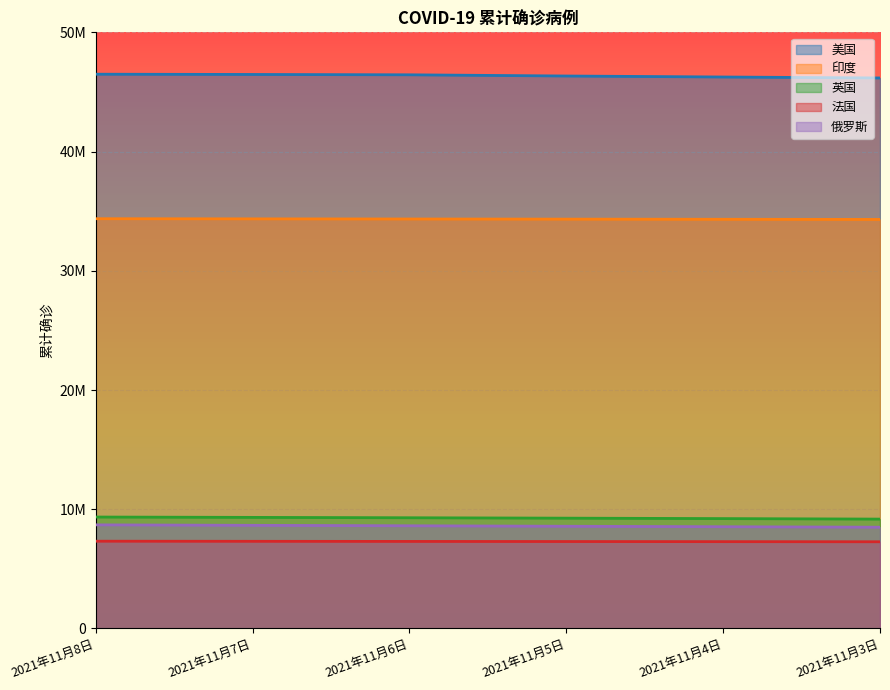

True or false: 俄罗斯 has a value of 8494589 at 2021年11月3日.

True